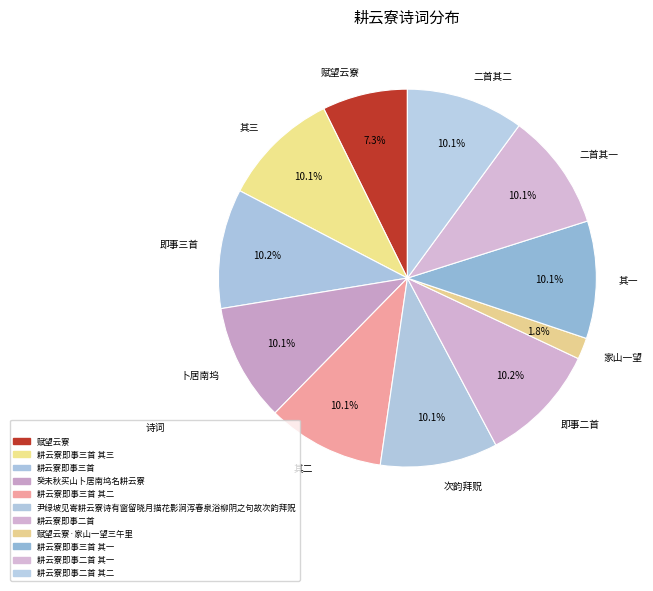

Is there any slice that represents more than half of the pie?

No